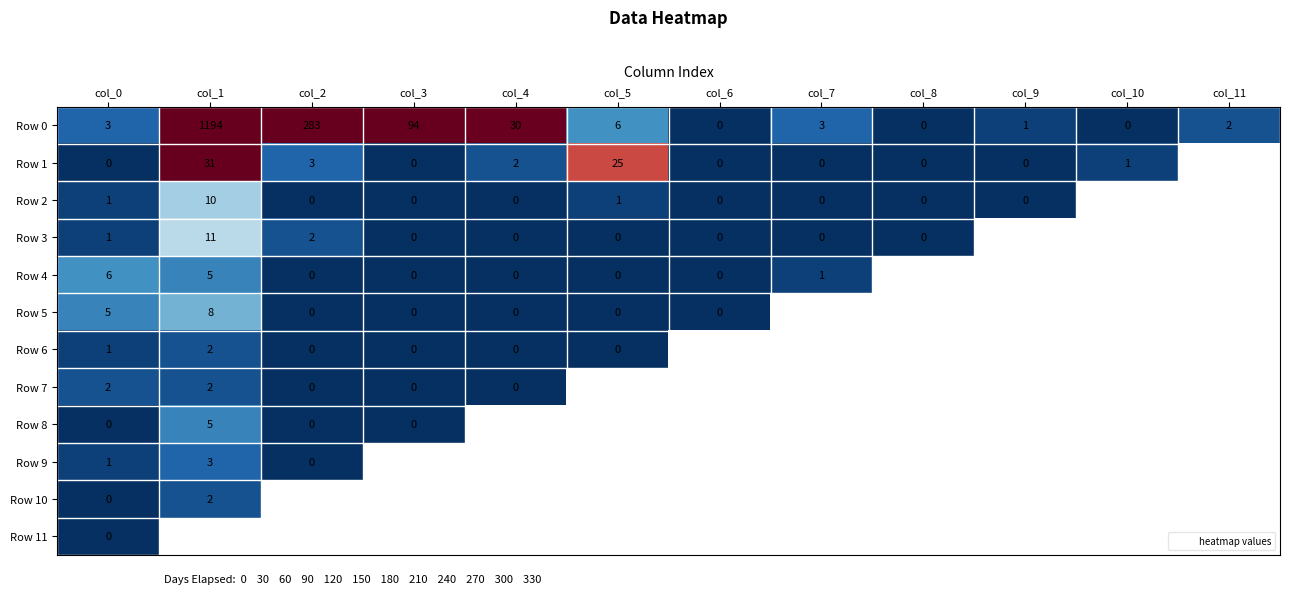

Which category has the highest value across all series?

col_1